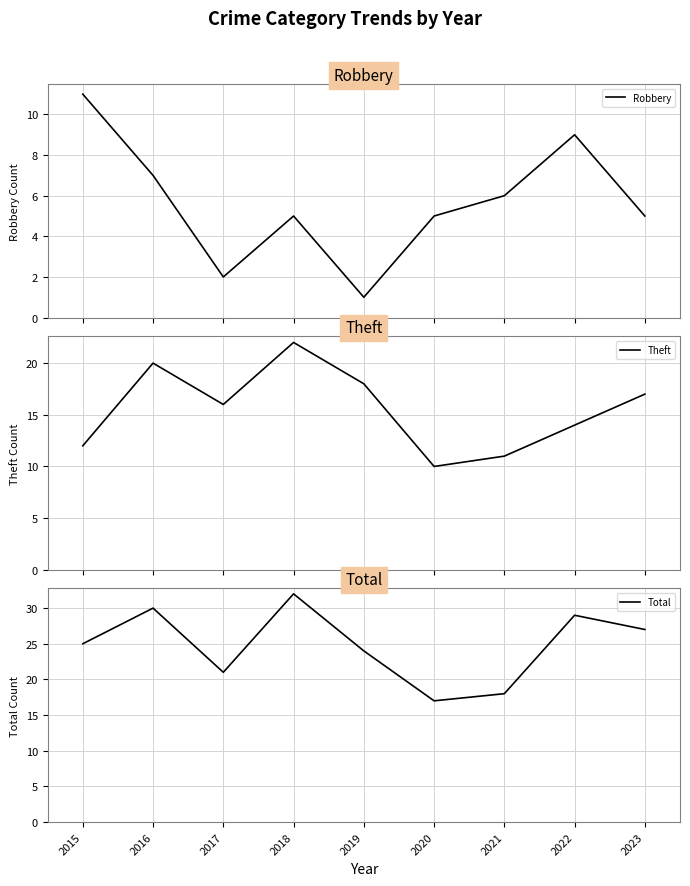

List the series in order of their overall mean, lowest first.

Robbery, Theft, Total